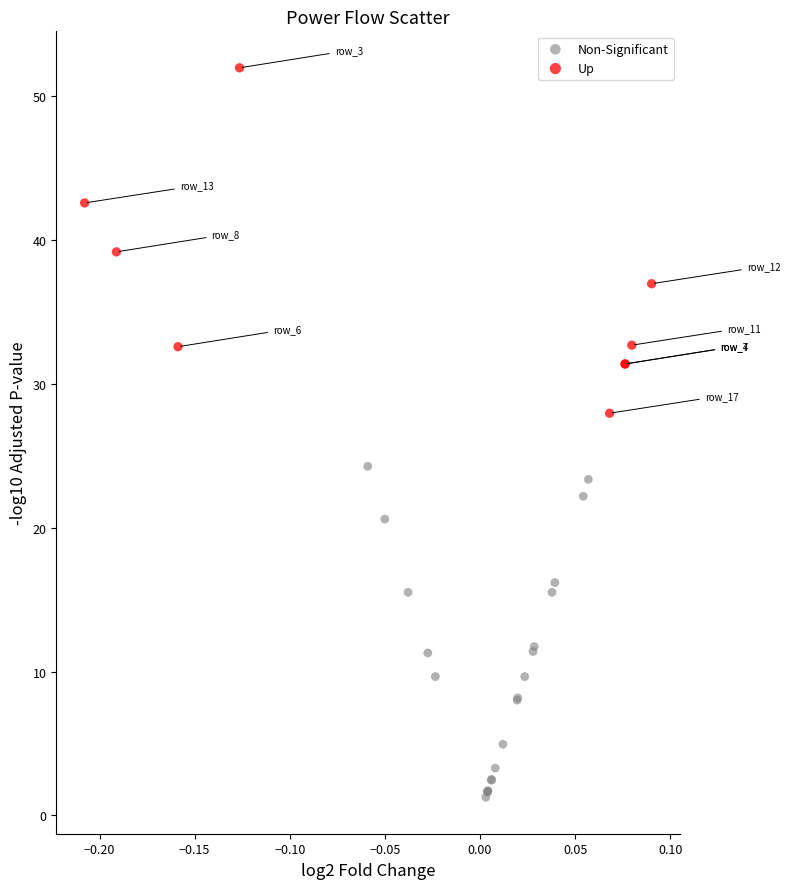

Which series reaches the minimum Y coordinate?

Non-Significant